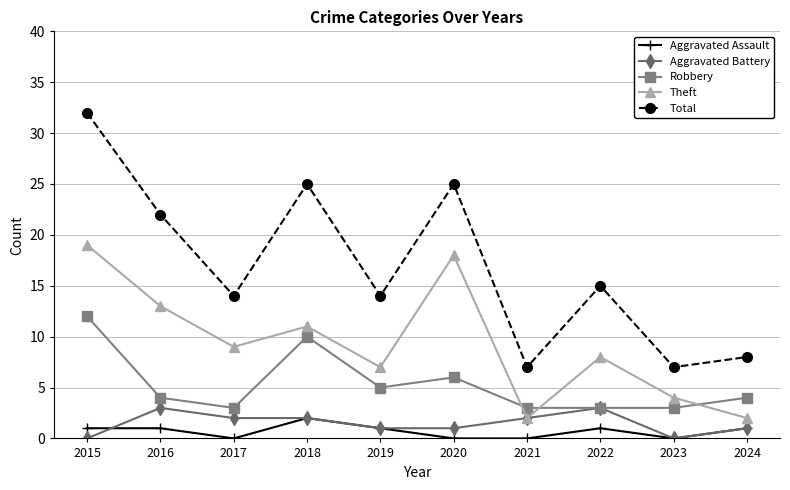

How many categories are shown in the chart?

10